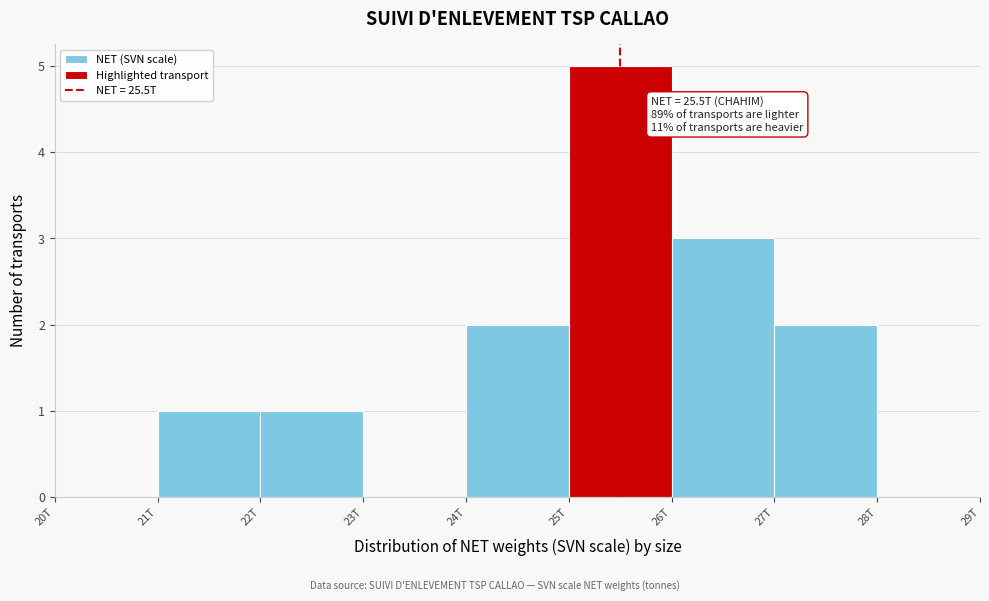

Reading left to right, transcribe all the data shown in this chart.

20T=0	21T=1	22T=1	23T=0	24T=2	25T=5	26T=3	27T=2	28T=0